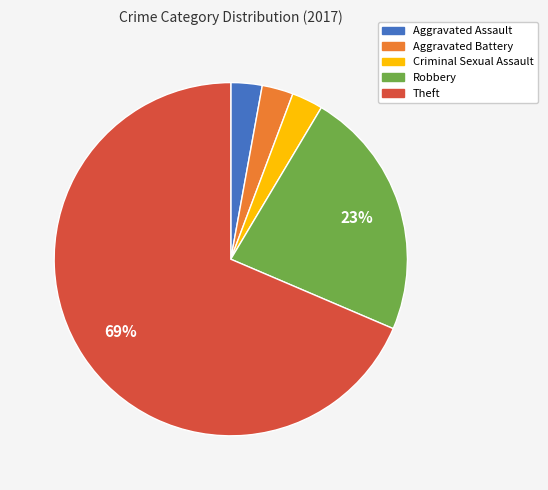

What is the ratio of the value at Criminal Sexual Assault to the value at Robbery?

0.1